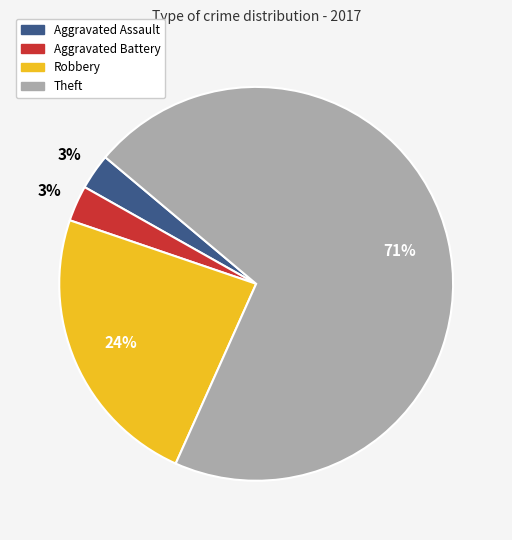

To the nearest percent, what percentage of the pie is Aggravated Battery?

3%